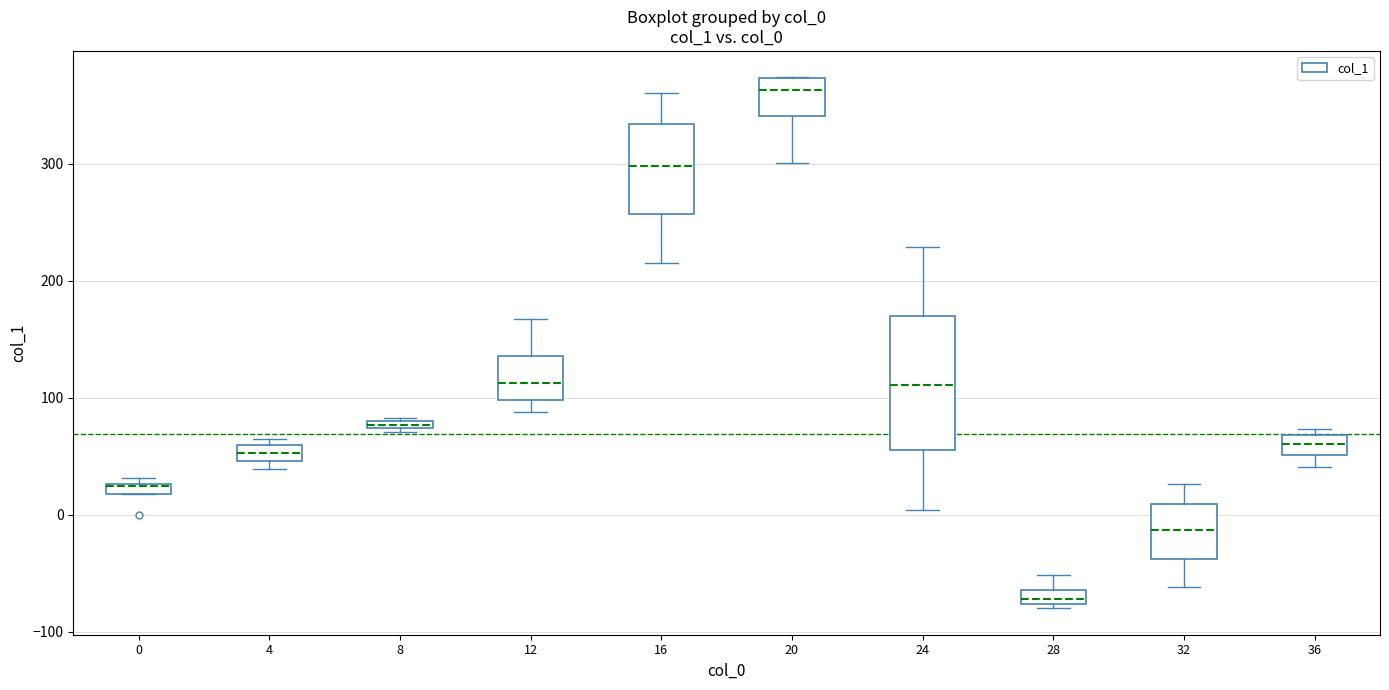

Which box has the highest median line?

20